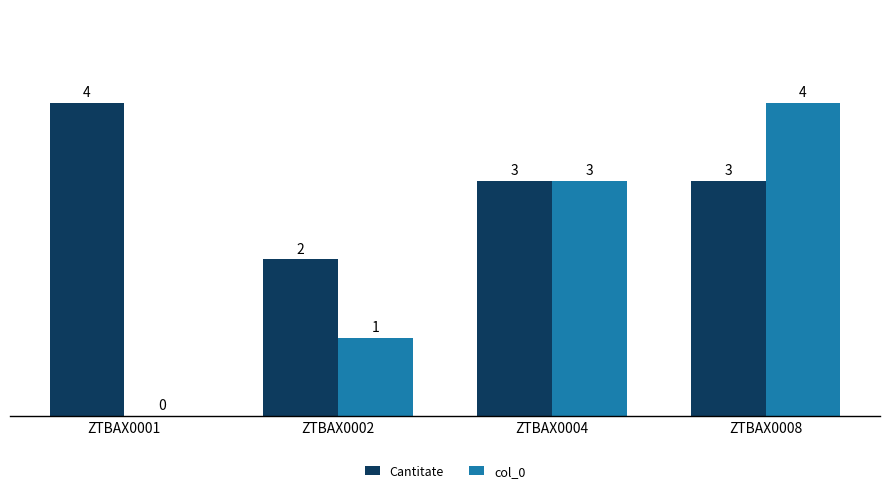

Which series has the widest spread of values?

col_0